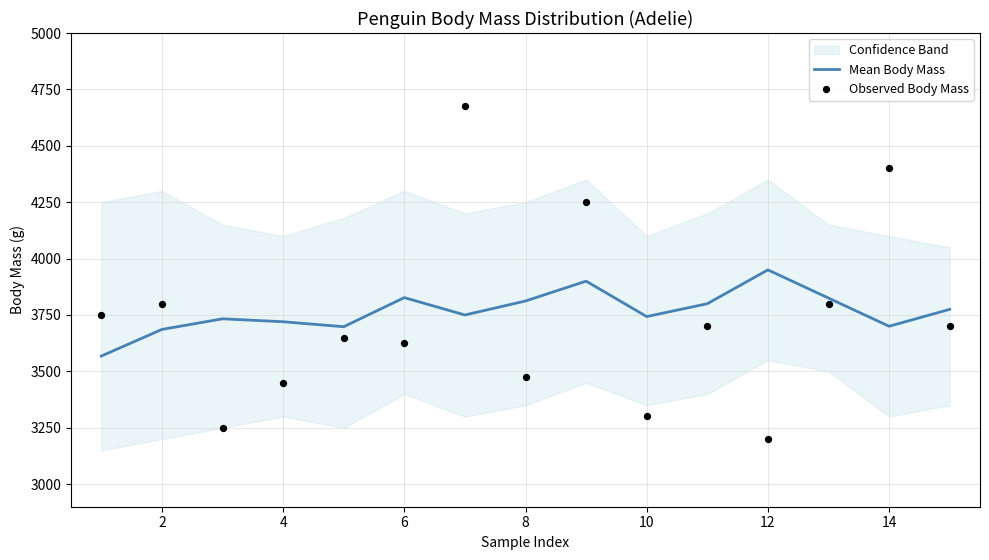

At how many categories does at least one series exceed 4538?

1